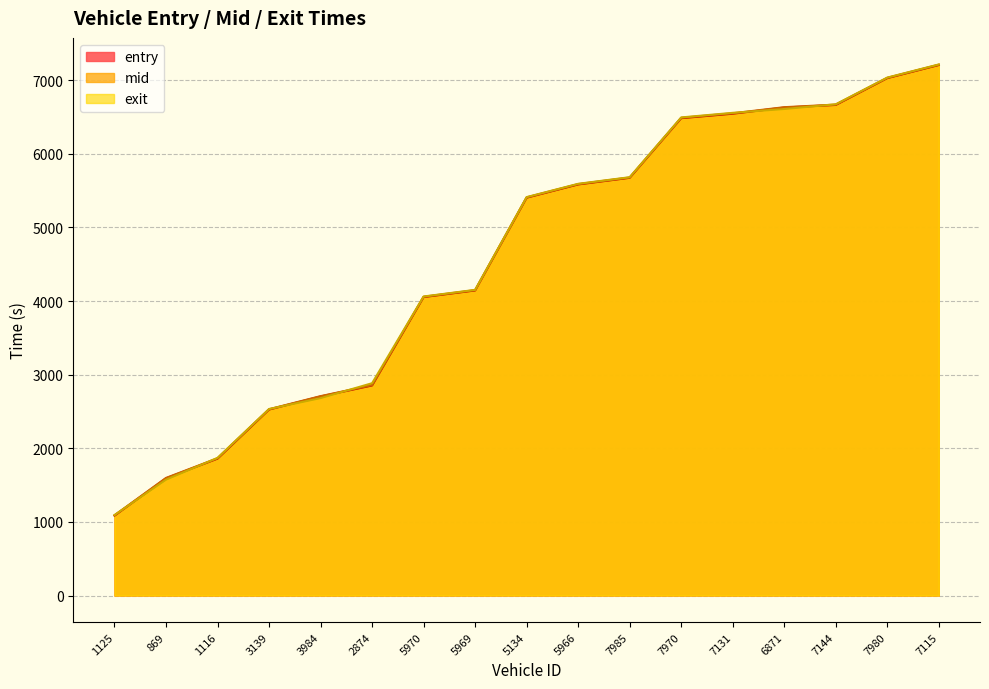

True or false: exit has a value of 2265.0 at 869.

False